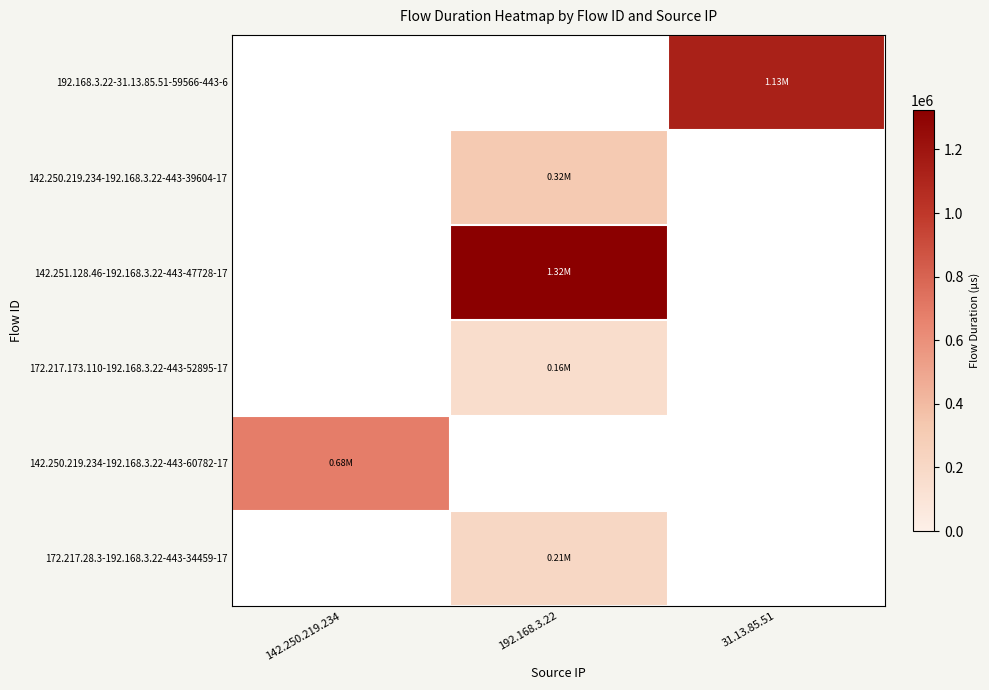

How many series are shown in this chart?

6